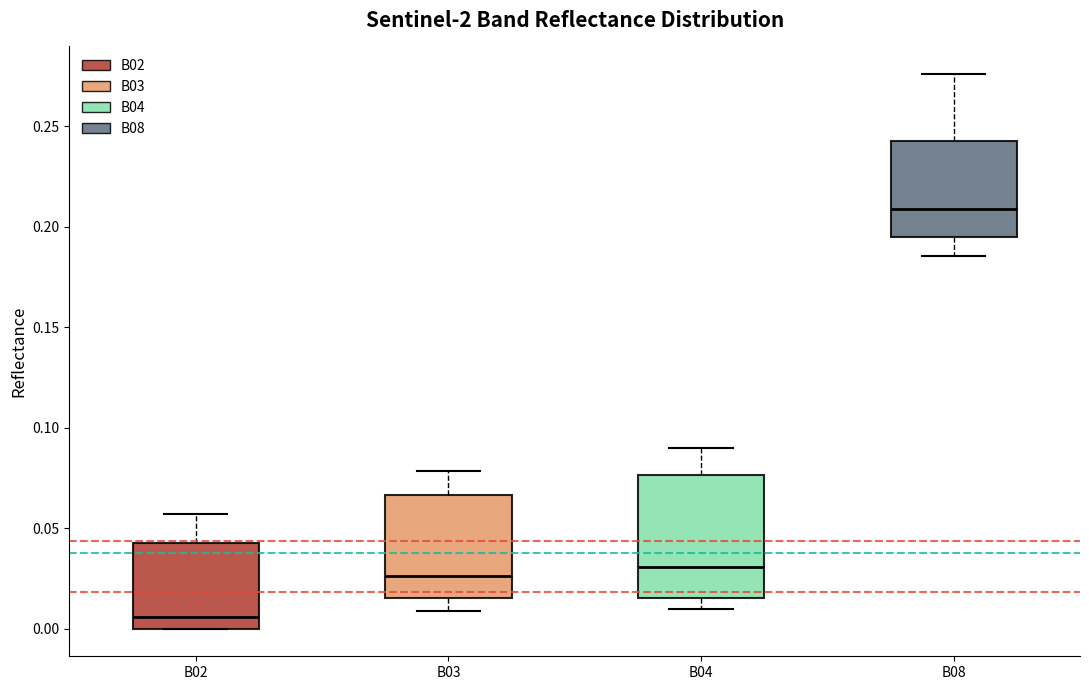

Reading left to right, transcribe this box plot: for each box, give where its median line is, the range the box spans, and where its two whiskers end, as read against the y-axis. The values are not printed on the chart, so give them approximately, as read against the axis.

B02: median 0.005, box 0.000 to 0.045, whiskers 0.000 to 0.055
B03: median 0.025, box 0.015 to 0.065, whiskers 0.010 to 0.080
B04: median 0.030, box 0.015 to 0.075, whiskers 0.010 to 0.090
B08: median 0.210, box 0.195 to 0.245, whiskers 0.185 to 0.275